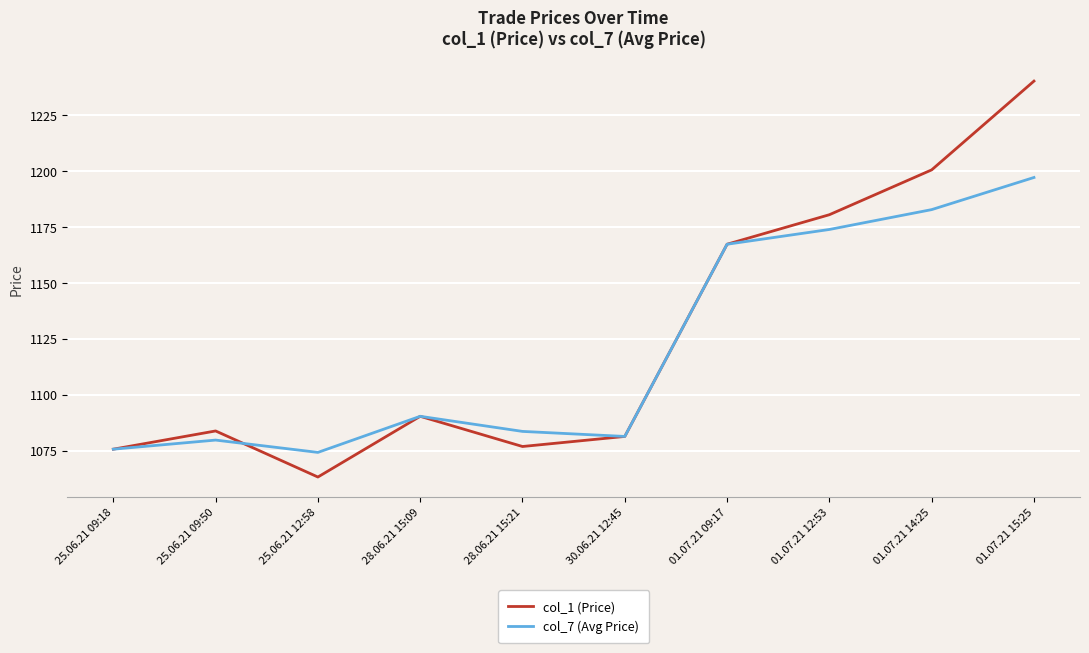

Does the chart display data point markers on the line(s)?

No